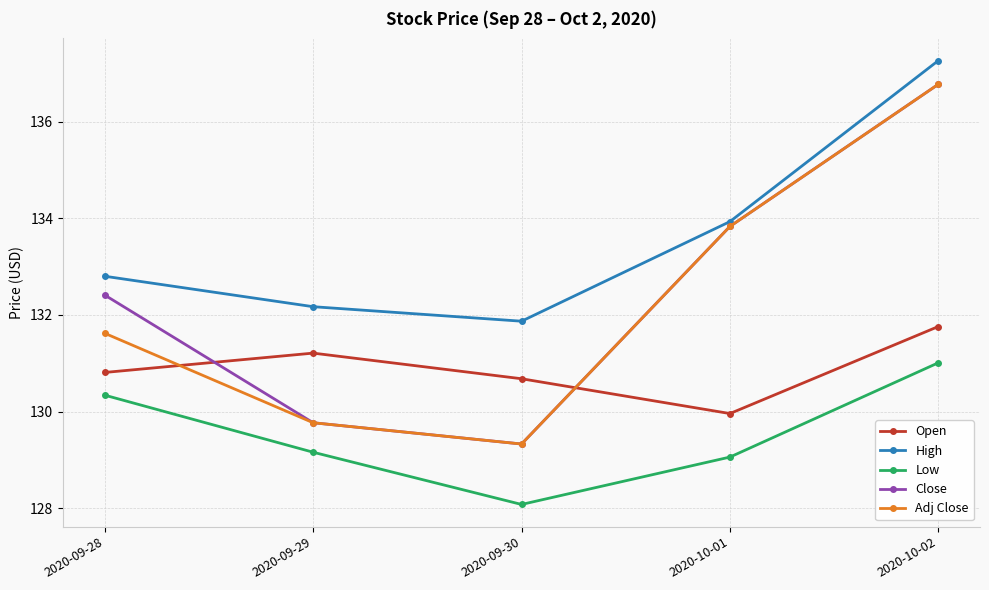

How many values in the Open series exceed 130?

4